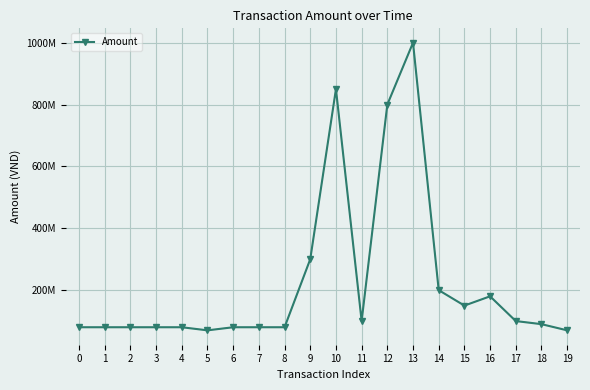

Is this an area chart (filled region under the line)?

No